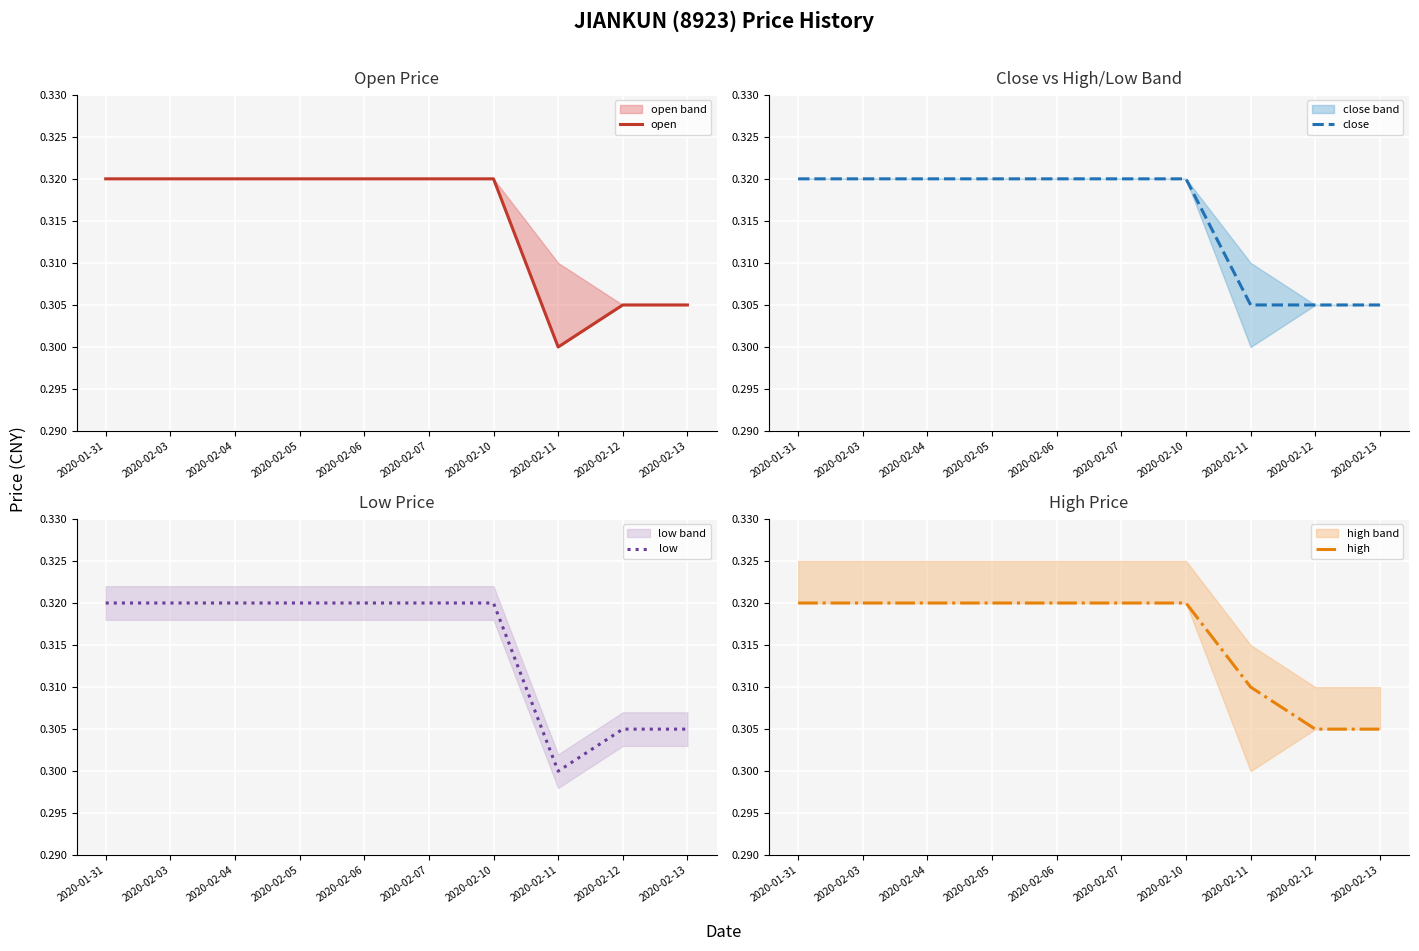

Reading left to right, extract all data points from this chart.

open: 2020-01-31=0.3	2020-02-03=0.3	2020-02-04=0.3	2020-02-05=0.3	2020-02-06=0.3	2020-02-07=0.3	2020-02-10=0.3	2020-02-11=0.3	2020-02-12=0.3	2020-02-13=0.3
close: 2020-01-31=0.3	2020-02-03=0.3	2020-02-04=0.3	2020-02-05=0.3	2020-02-06=0.3	2020-02-07=0.3	2020-02-10=0.3	2020-02-11=0.3	2020-02-12=0.3	2020-02-13=0.3
low: 2020-01-31=0.3	2020-02-03=0.3	2020-02-04=0.3	2020-02-05=0.3	2020-02-06=0.3	2020-02-07=0.3	2020-02-10=0.3	2020-02-11=0.3	2020-02-12=0.3	2020-02-13=0.3
high: 2020-01-31=0.3	2020-02-03=0.3	2020-02-04=0.3	2020-02-05=0.3	2020-02-06=0.3	2020-02-07=0.3	2020-02-10=0.3	2020-02-11=0.3	2020-02-12=0.3	2020-02-13=0.3